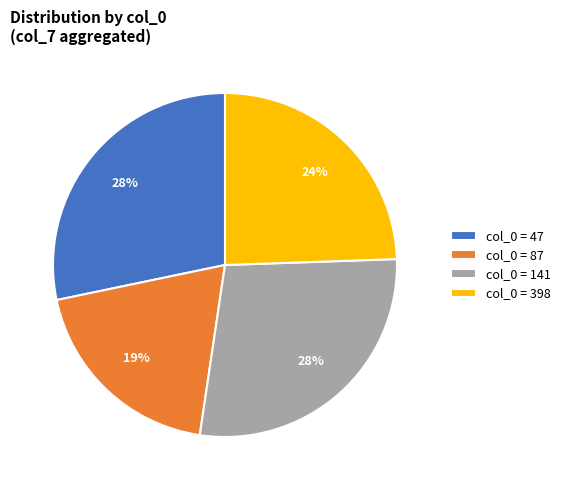

To the nearest percent, what portion does col_0 = 87 represent?

19%